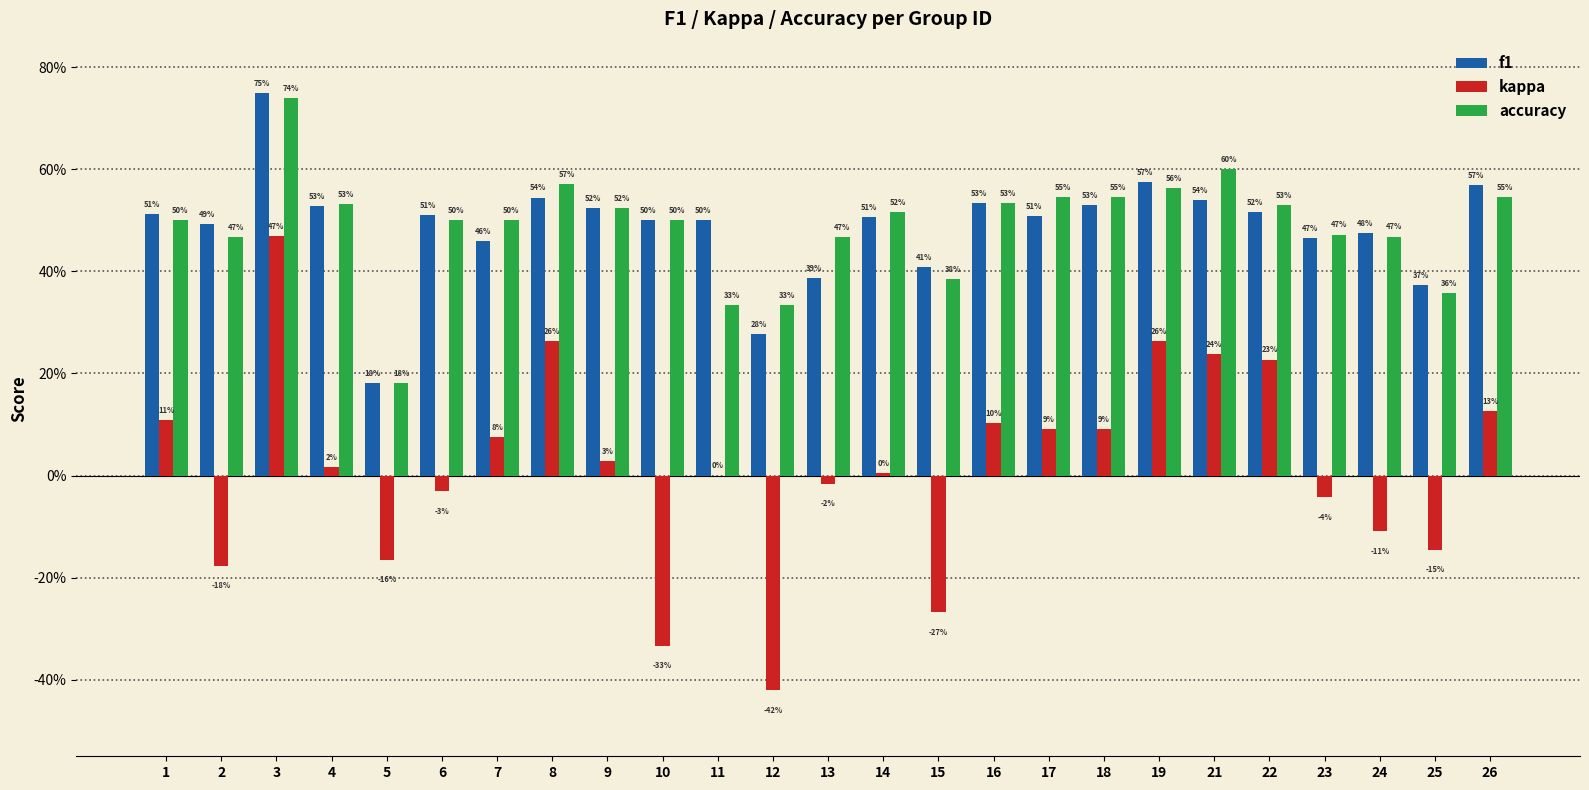

At which label does kappa first exceed 0?

1